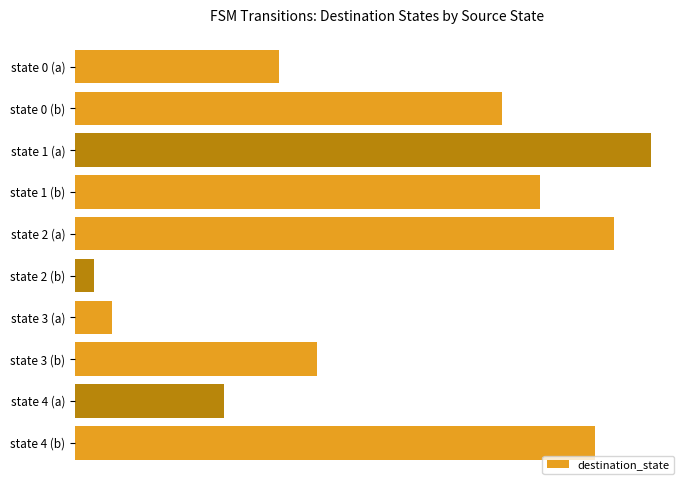

Are the bars horizontal?

Yes